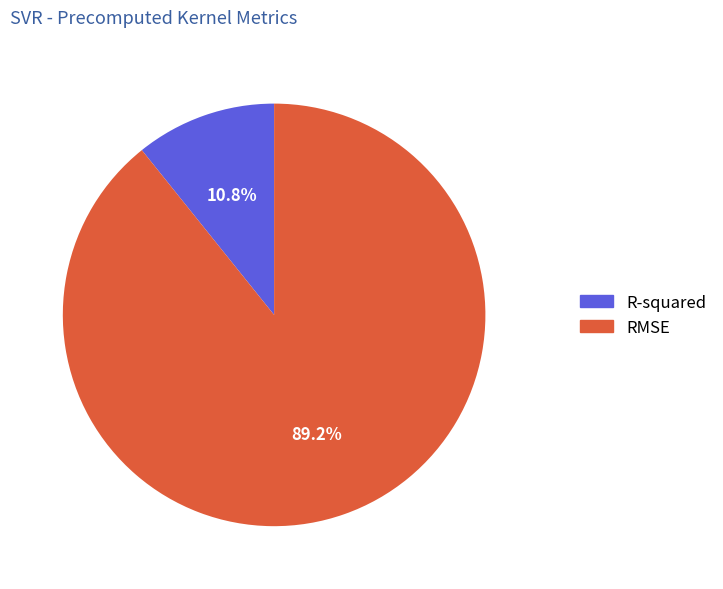

Between R-squared and RMSE, which is larger?

RMSE